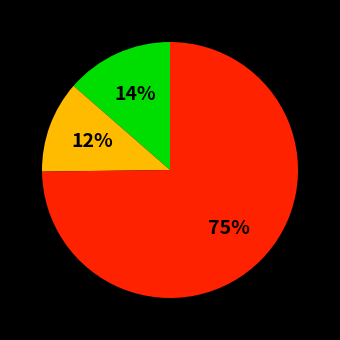

To the nearest percent, what is the average slice percentage?

33%